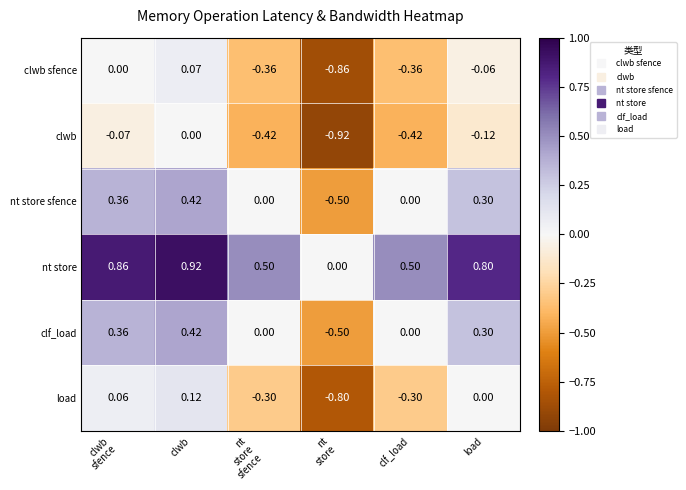

Where is load nearest to the value 0?

load